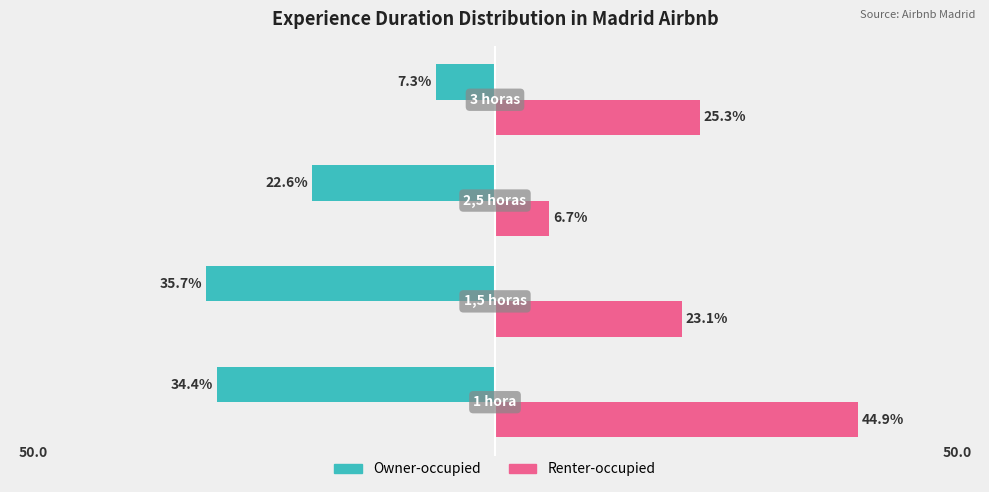

Reading right to left, transcribe all the data shown in this chart.

Owner-occupied: -7.3	-22.6	-35.7	-34.4
Renter-occupied: 25.3	6.7	23.1	44.9